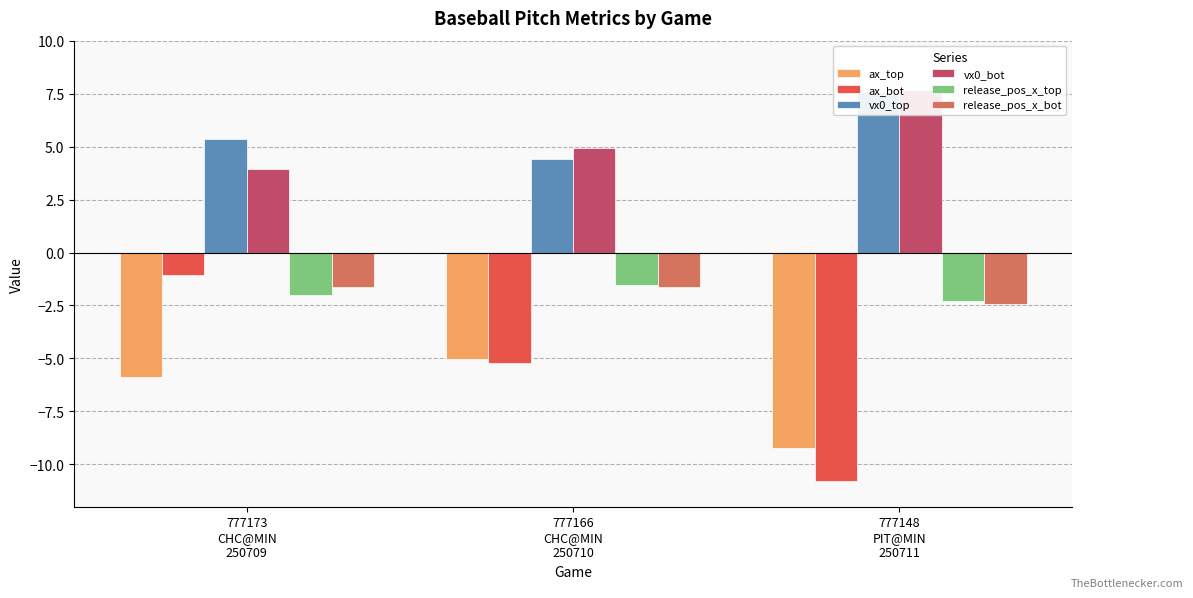

Which has a higher value, 777173
CHC@MIN
250709 or 777166
CHC@MIN
250710?

777166
CHC@MIN
250710